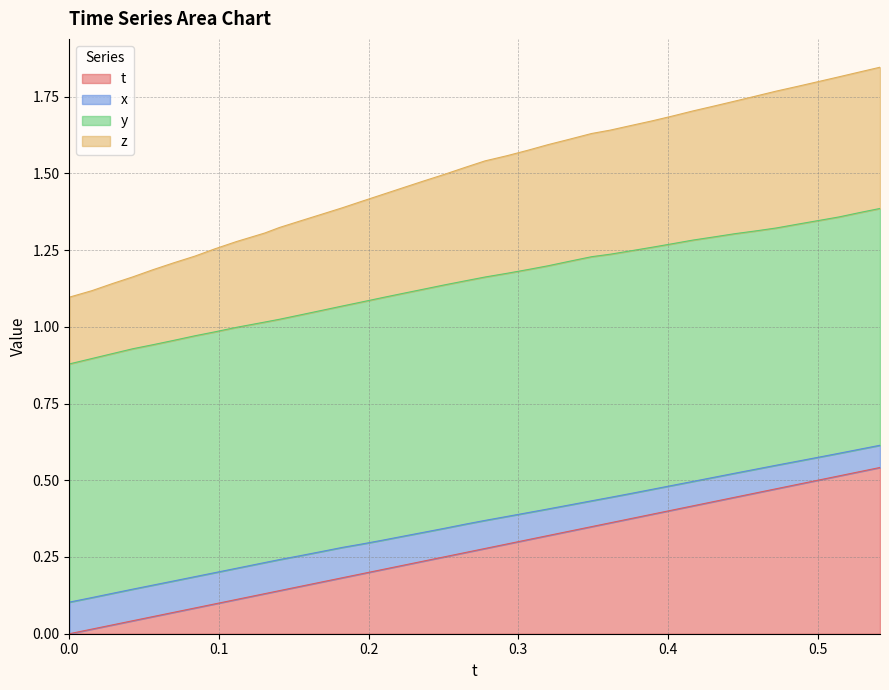

What are all the series names shown in the legend?

t, x, y, z